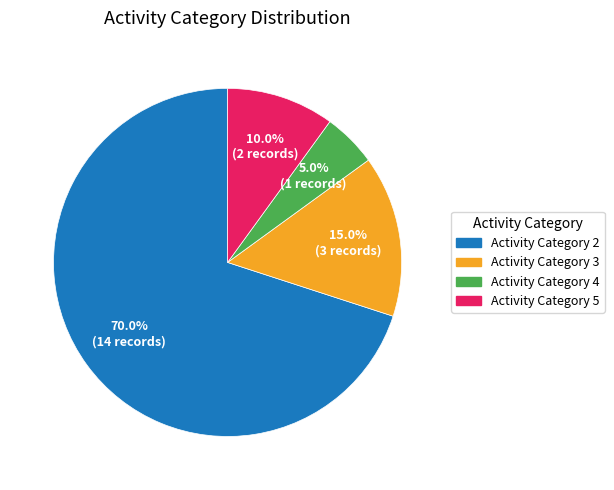

Which has a higher value, Activity Category 2 or Activity Category 4?

Activity Category 2